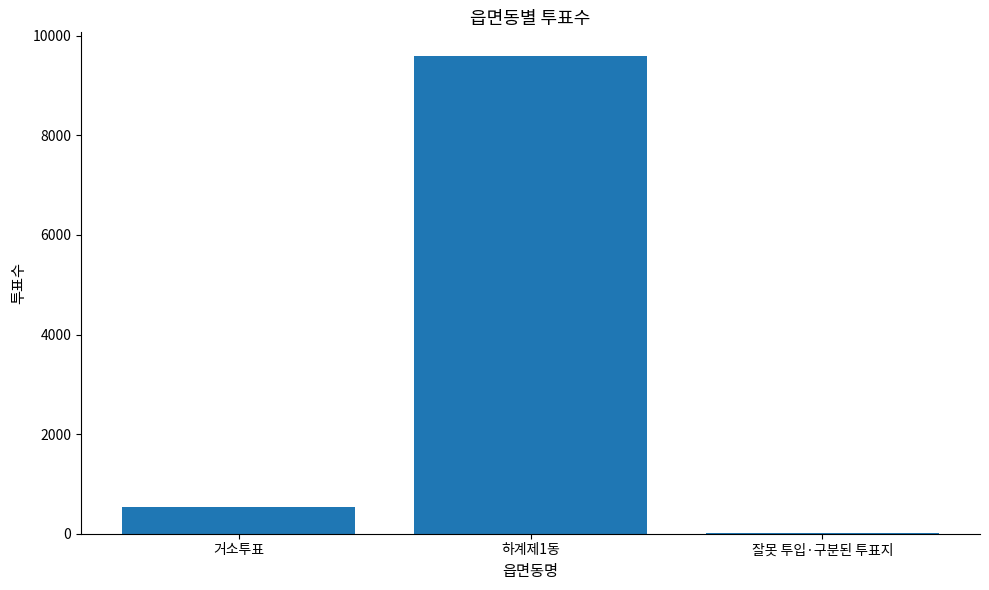

What is the sum of all values?

10138